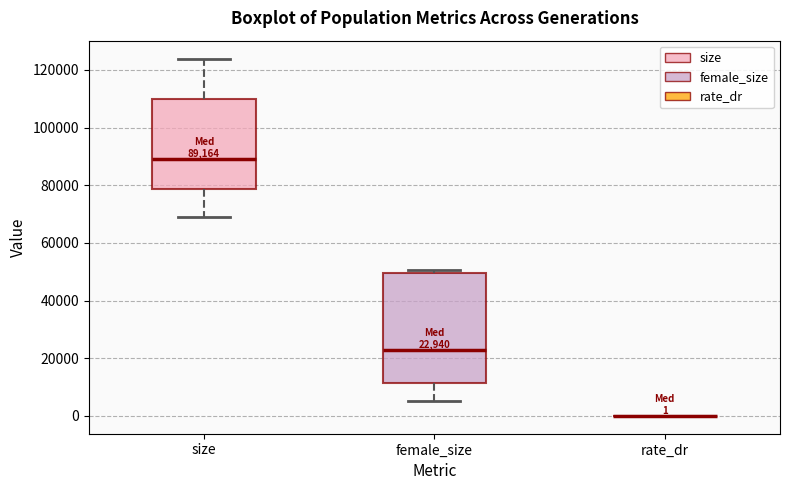

Comparing the boxes themselves (not the whiskers), which one is the tallest?

female_size